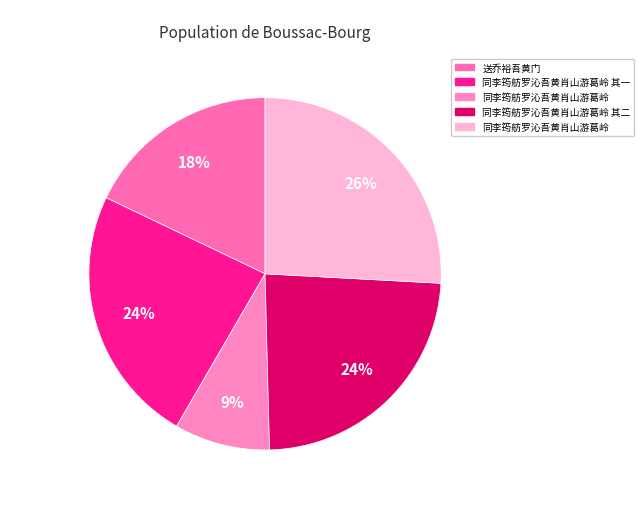

Does any single category account for the majority?

No